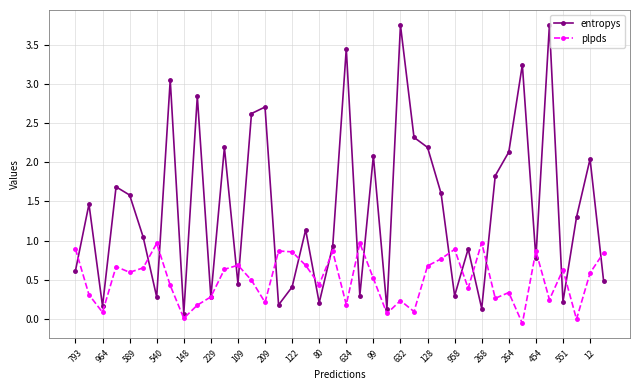

At how many categories does at least one series exceed 3?

5